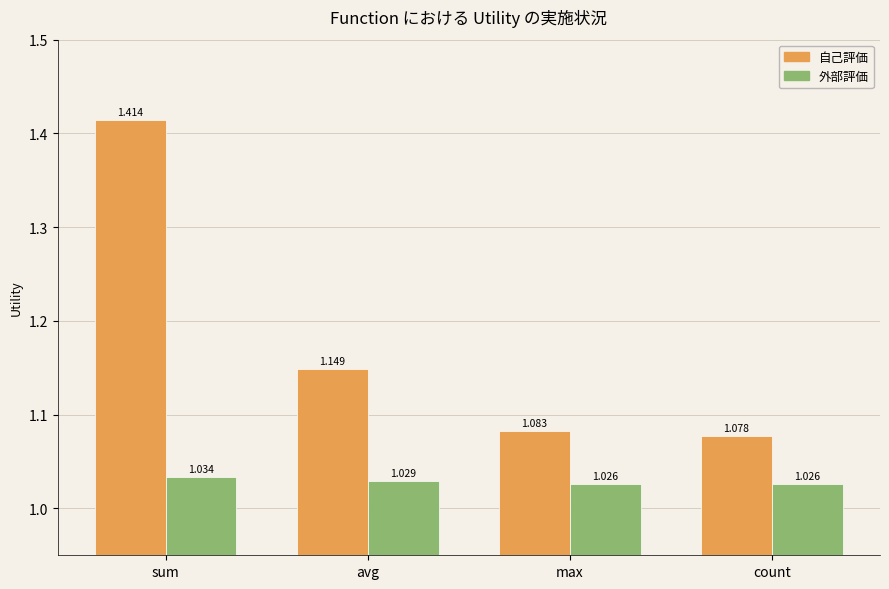

List the series in order of their peak value, highest first.

自己評価, 外部評価